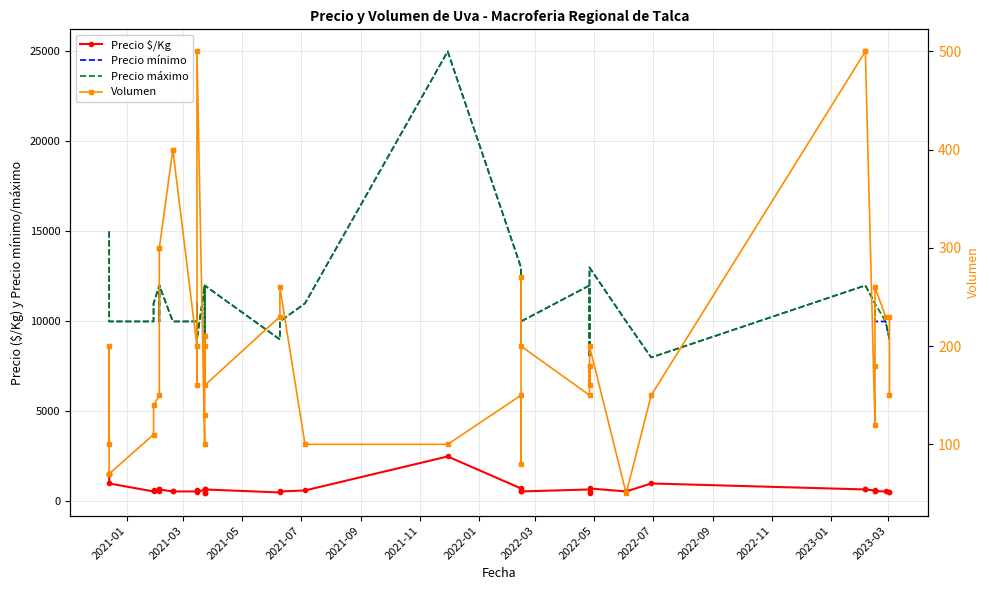

Which series has the largest total across all categories?

Precio máximo